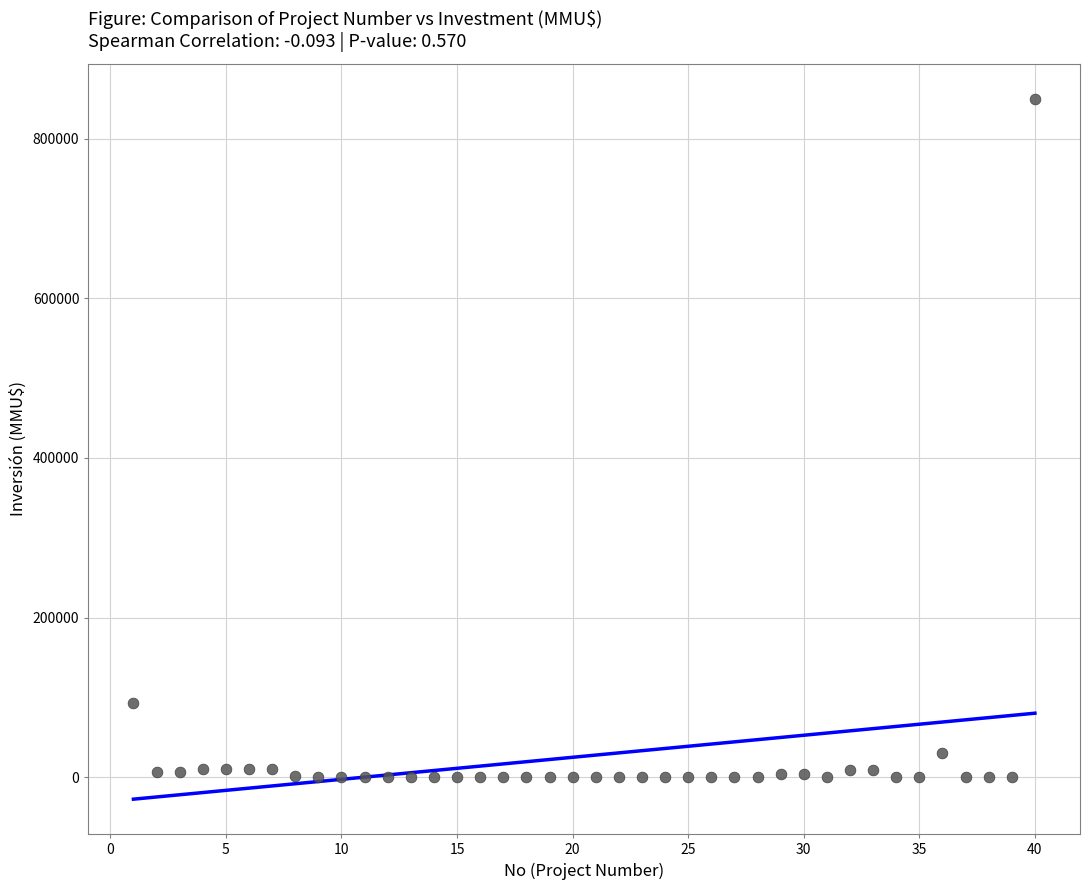

What Y value in the scatter plot is closest to 425000?

93000